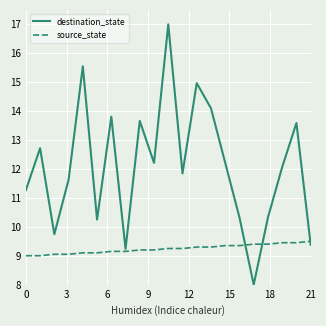

How many categories are shown in the chart?

21